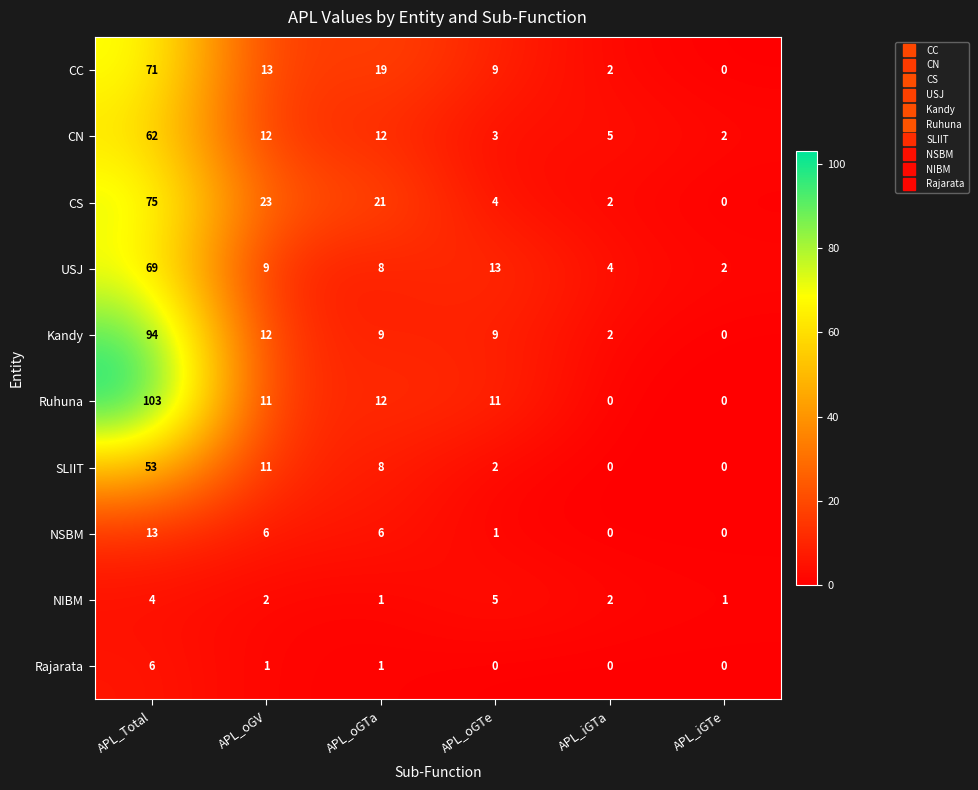

Count the number of data series in this chart.

10